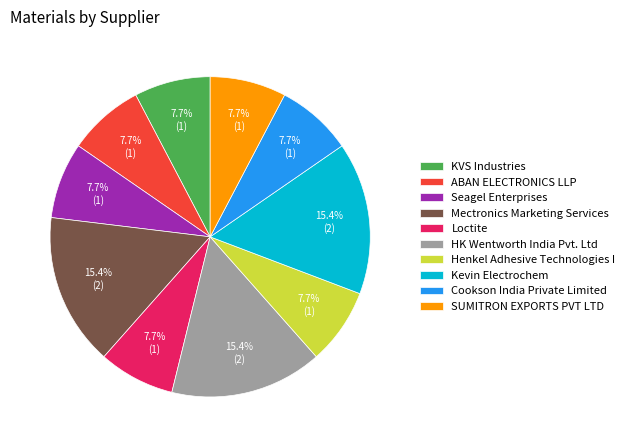

True or false: KVS Industries accounts for 8% of the total.

True